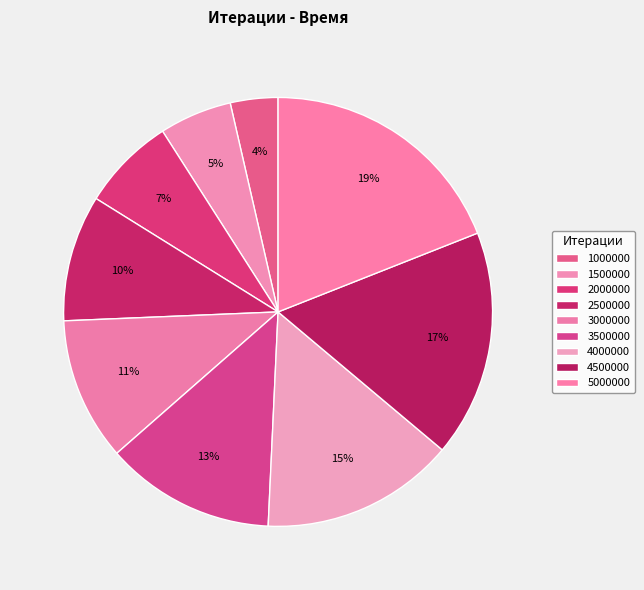

Which category has the smallest portion of the pie?

1000000